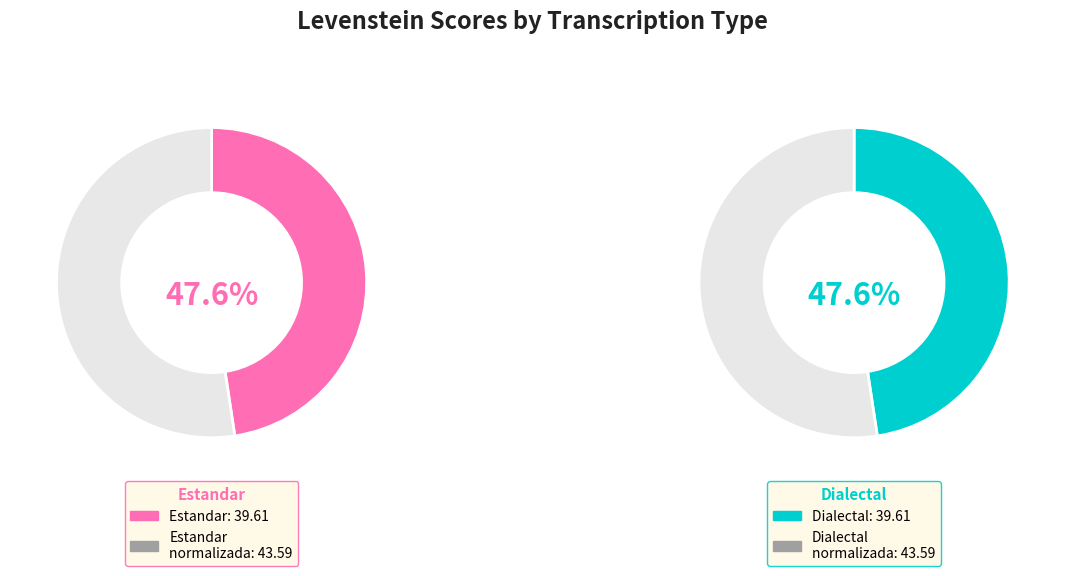

Count the number of slices in the pie.

4